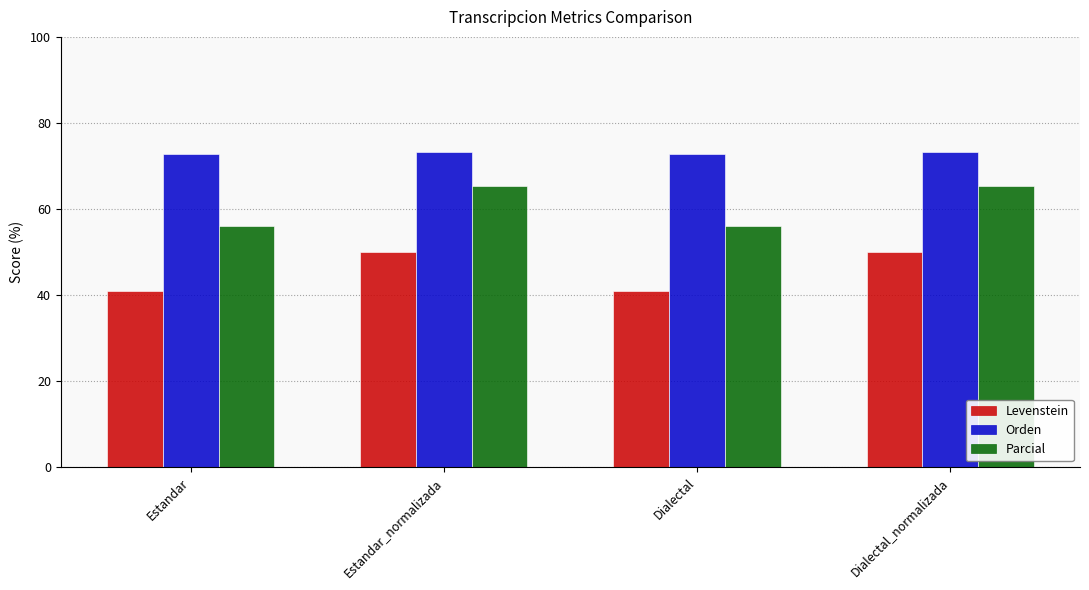

What is the spread (max minus min) of values at Estandar?

31.9